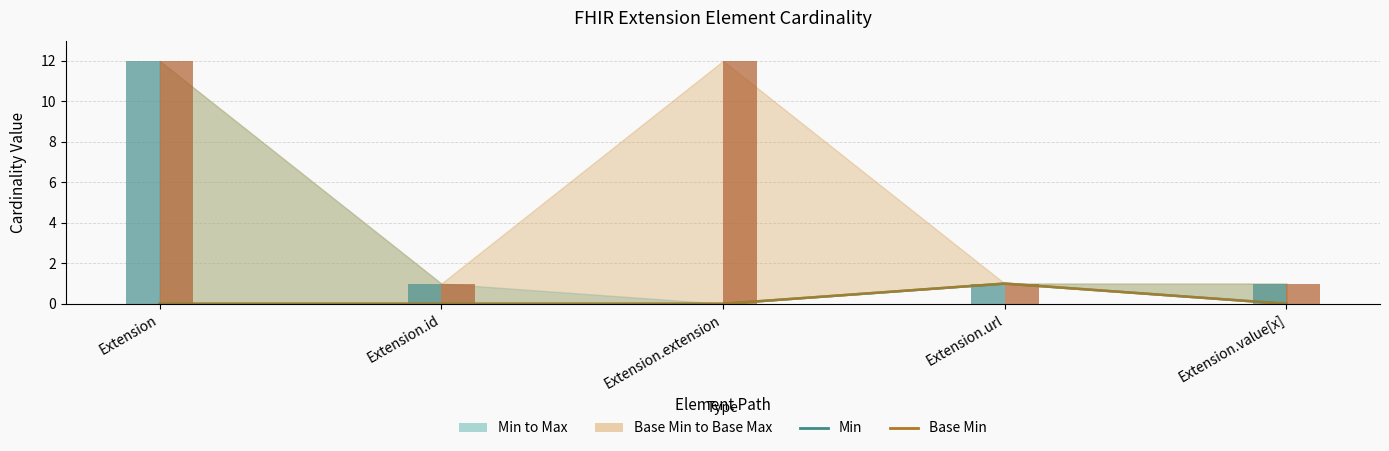

What is the difference between the highest and lowest values at Extension.value[x]?

1